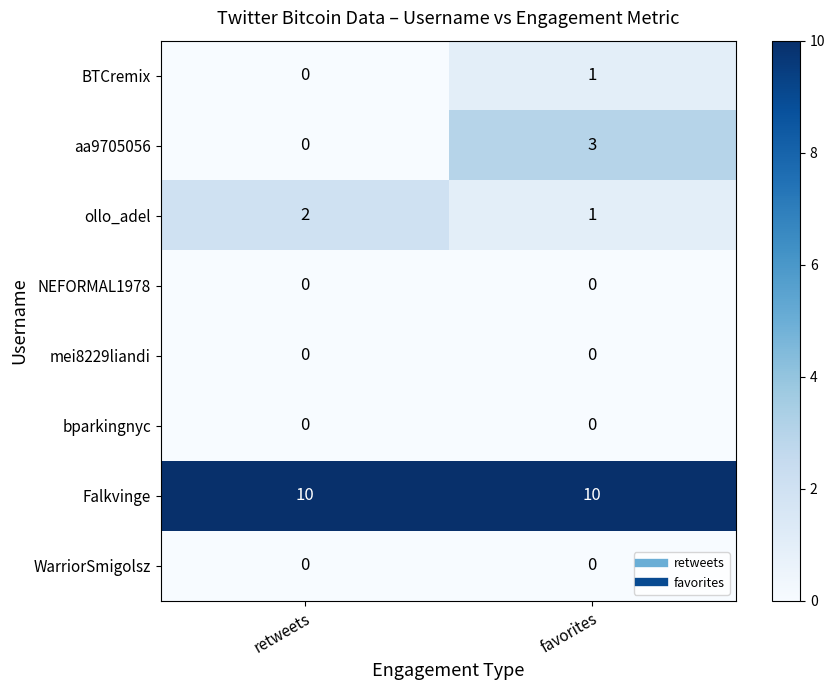

What is the highest value of the Falkvinge series?

10